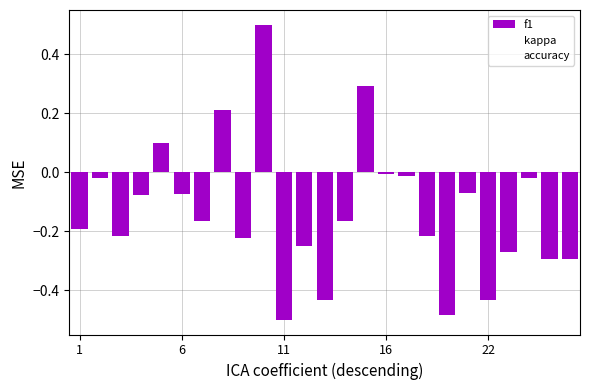

Count the number of categories in the chart.

25